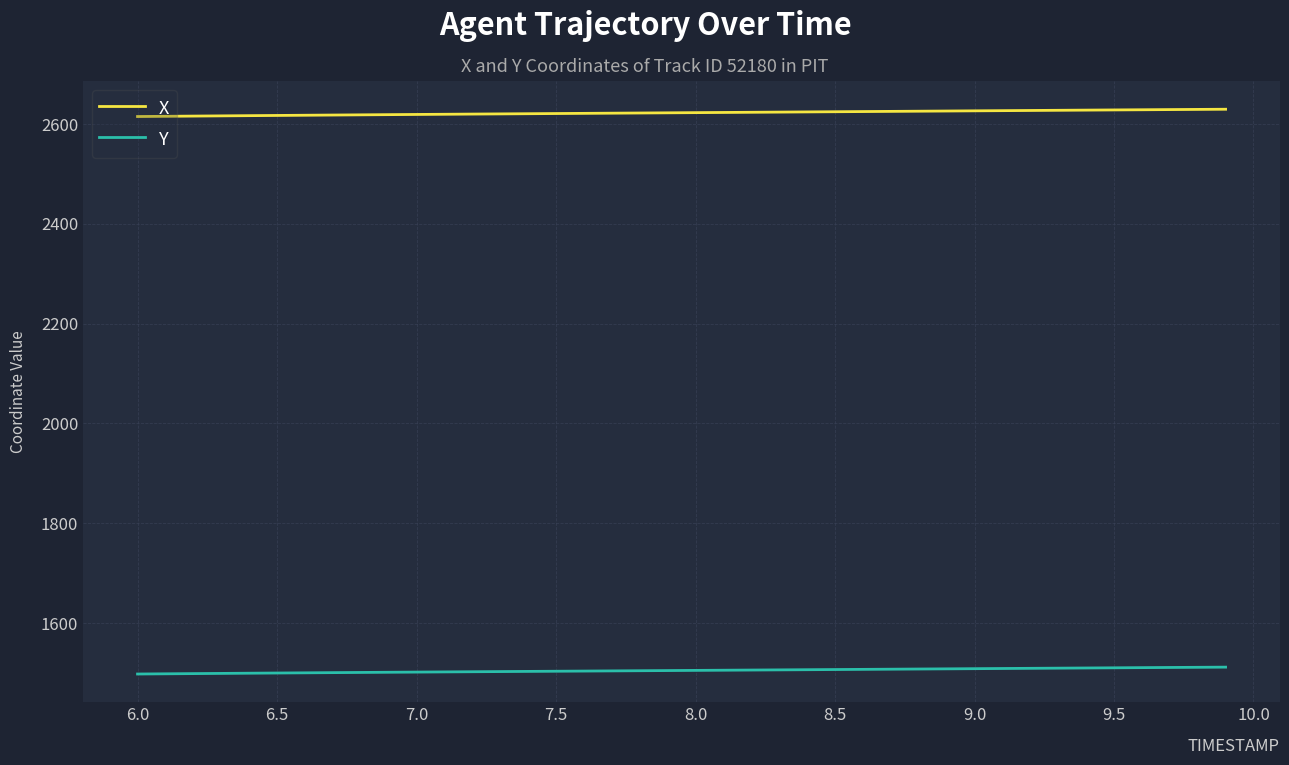

Rank the series by their maximum value, from highest to lowest.

X, Y